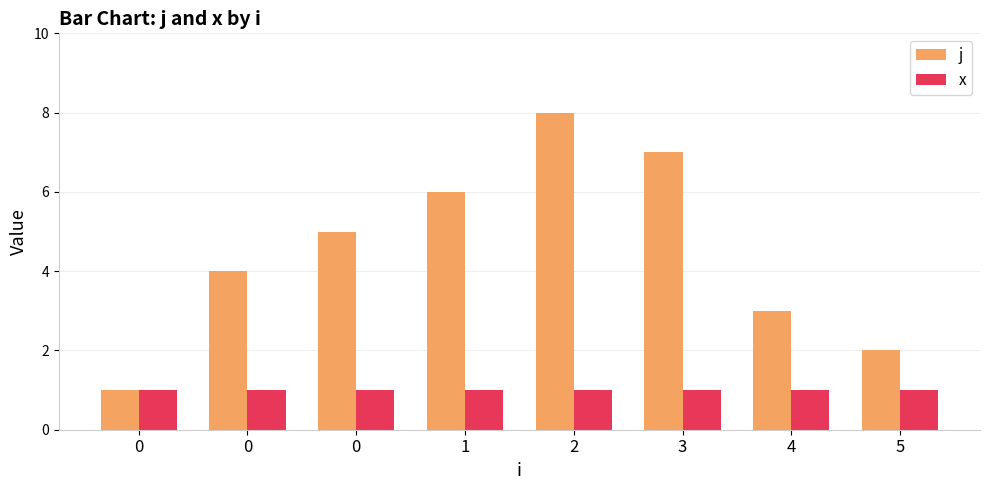

What are all the series names shown in the legend?

j, x